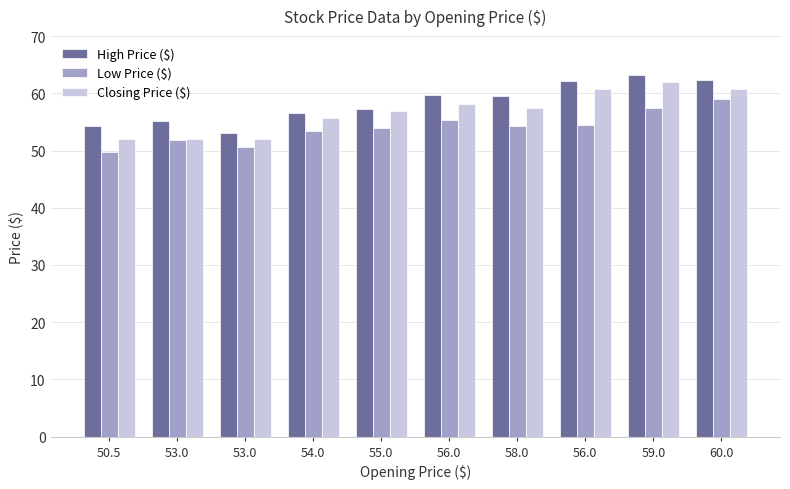

What are all the series names shown in the legend?

High Price ($), Low Price ($), Closing Price ($)